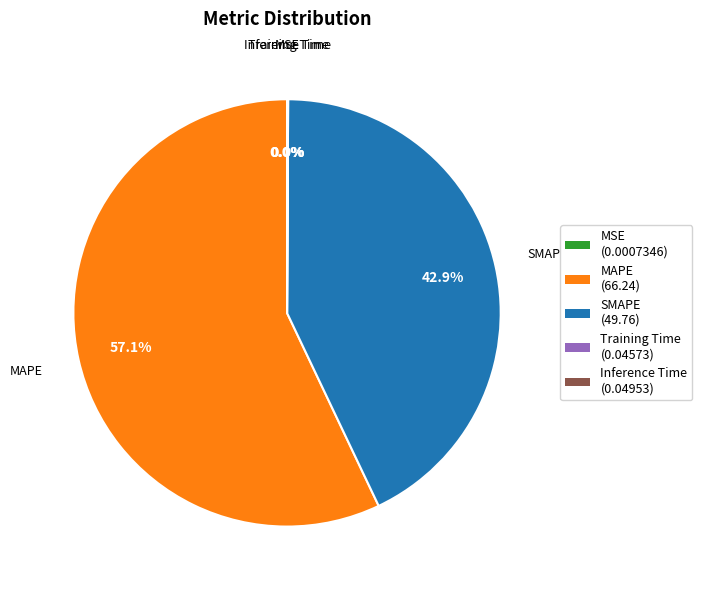

To the nearest percent, what percentage of the pie is MAPE?

57%